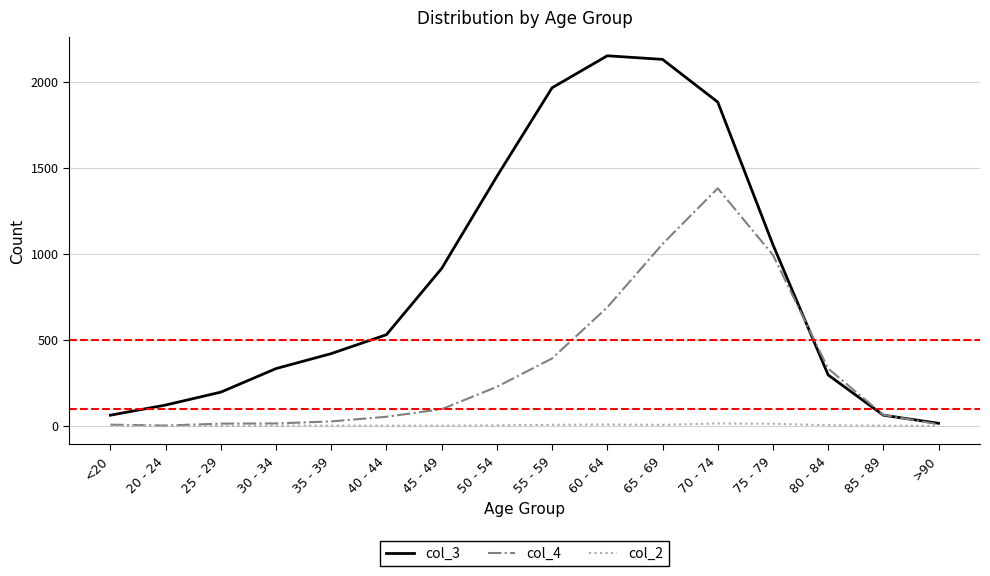

What are all the series names shown in the legend?

col_3, col_4, col_2